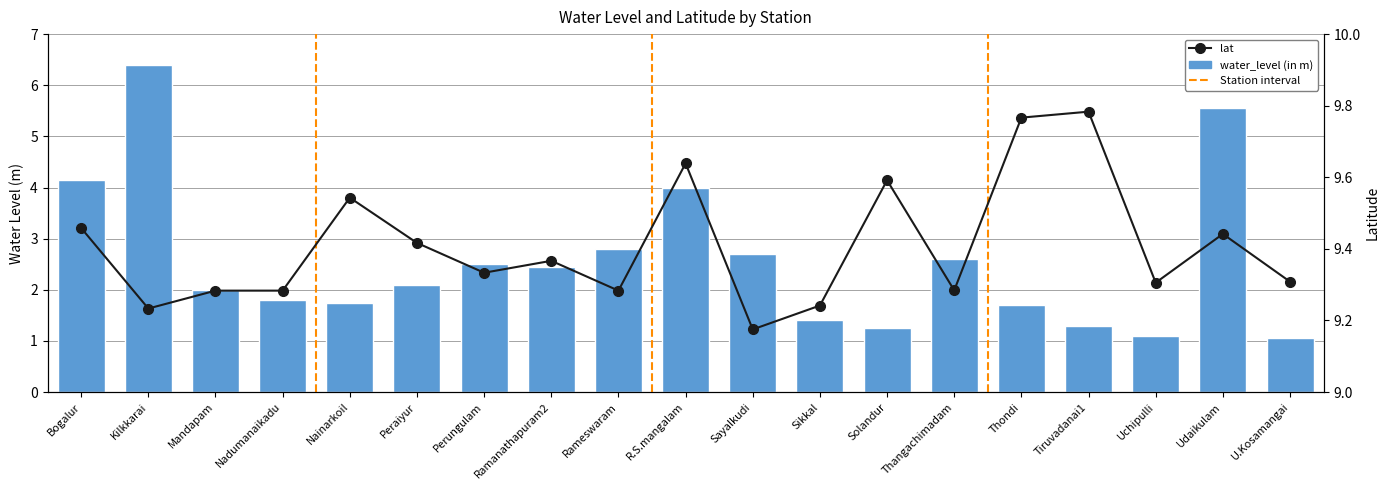

Which series has the largest total across all categories?

lat